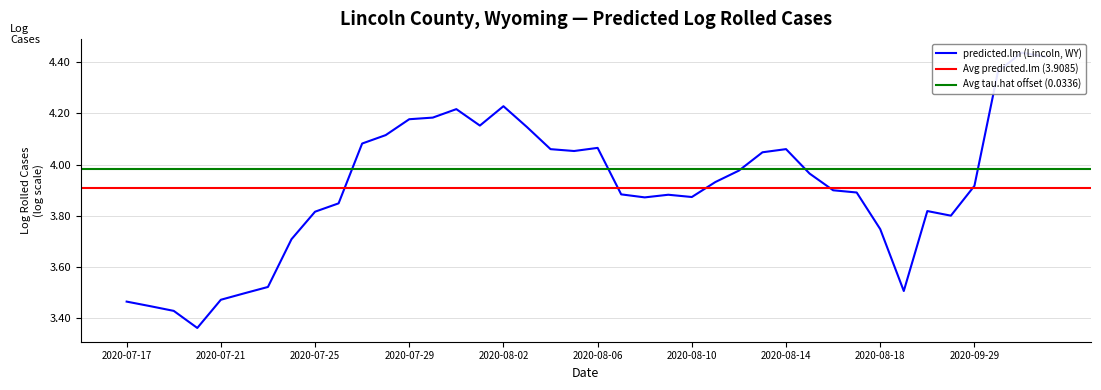

How many points are higher than both their immediate neighbors (excluding endpoints)?

7